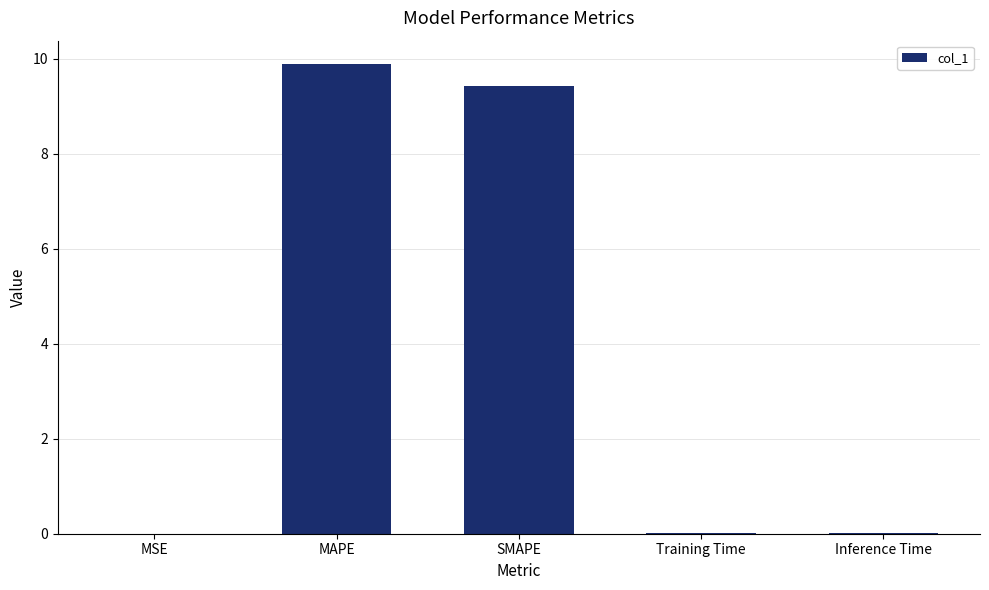

What is the sum of all values?

19.3